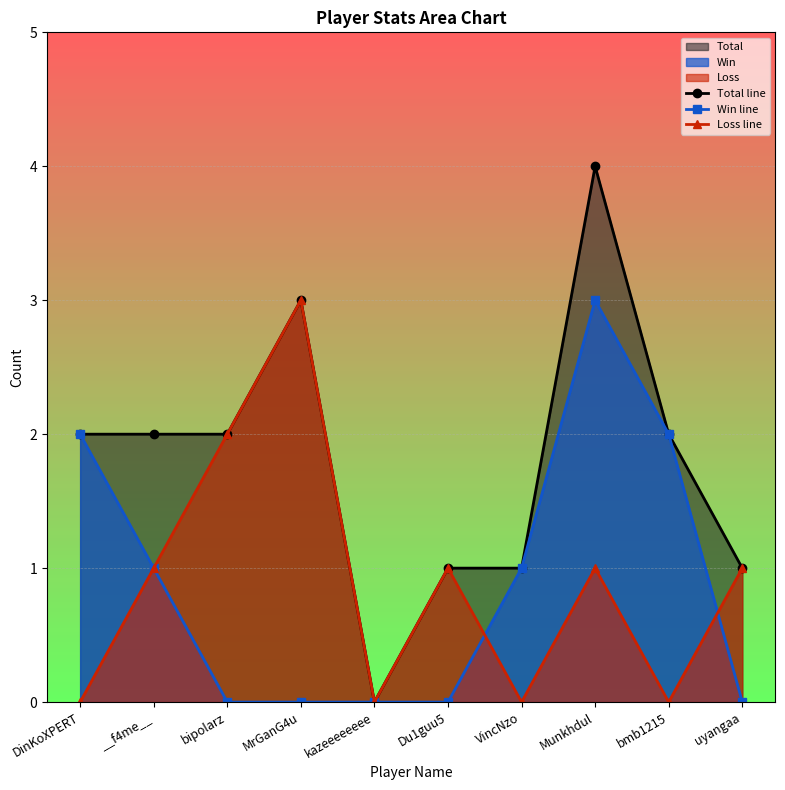

At which label does Win line first exceed 1?

DinKoXPERT